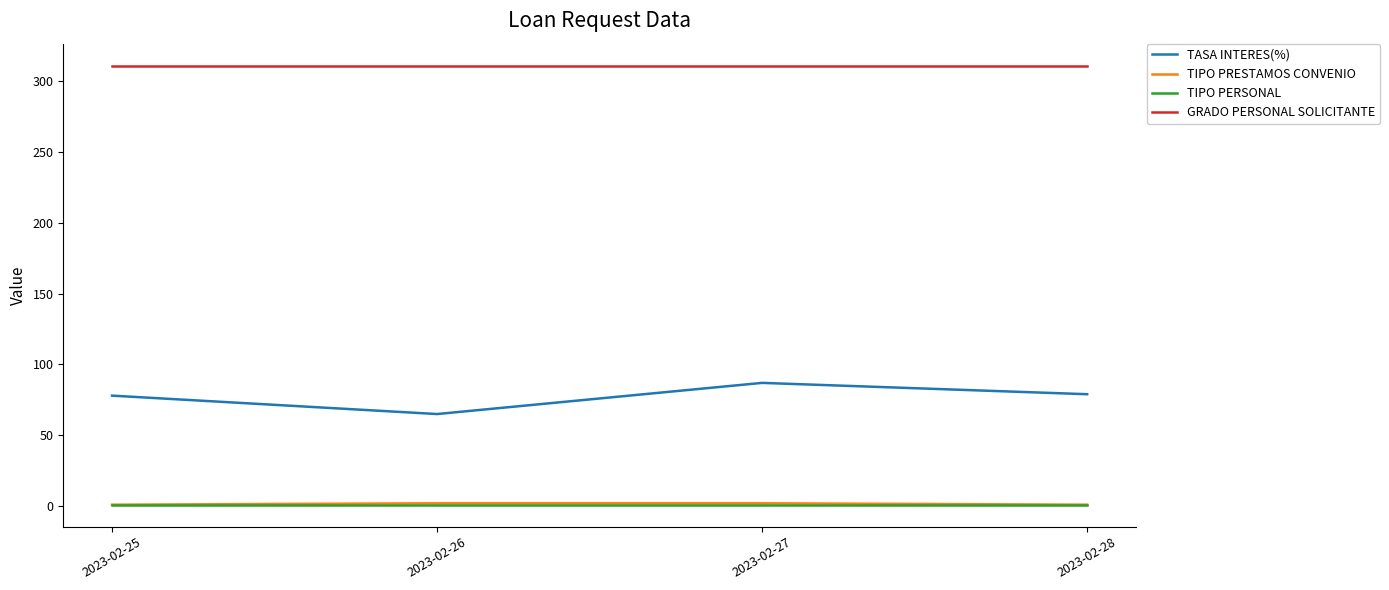

Is it true that TIPO PRESTAMOS CONVENIO equals 1 at 2023-02-28?

True